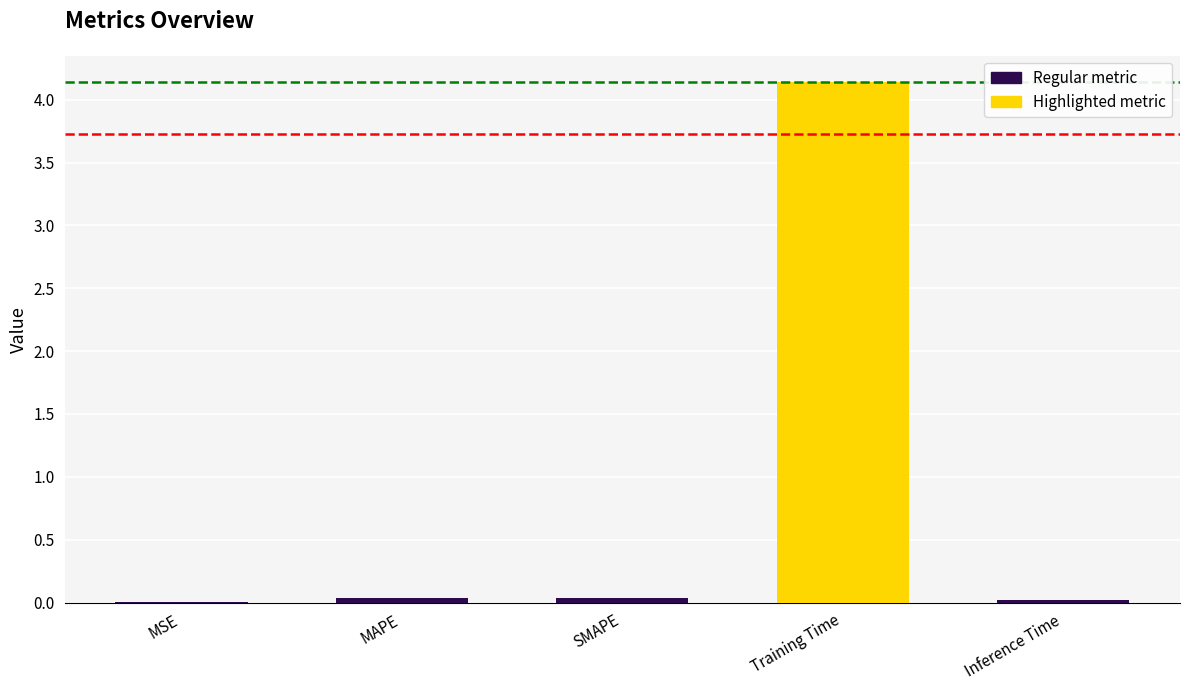

True or false: the data shows 4.1 at Training Time.

True